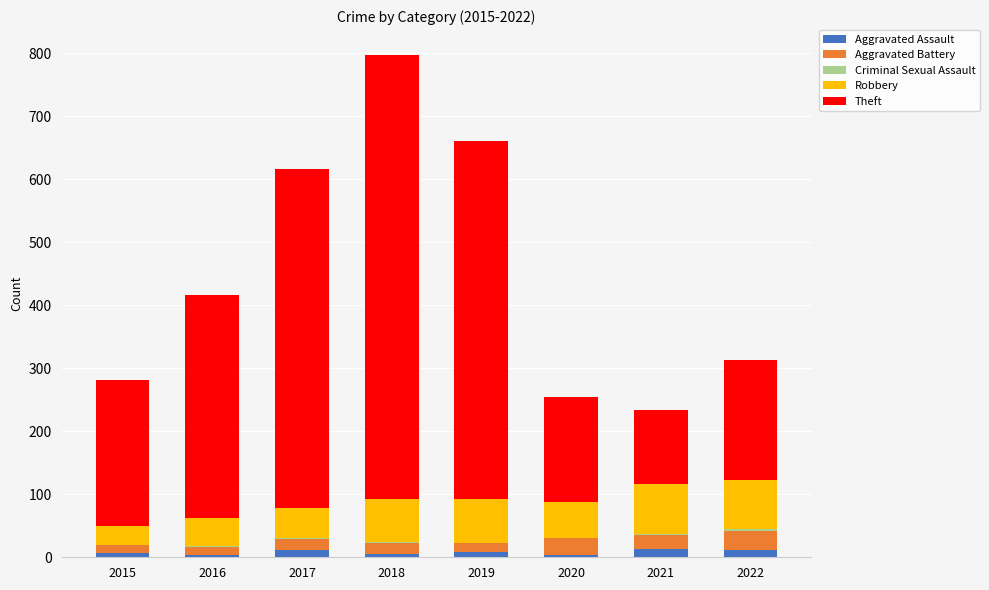

True or false: Aggravated Assault has a value of 12 at 2022.

True